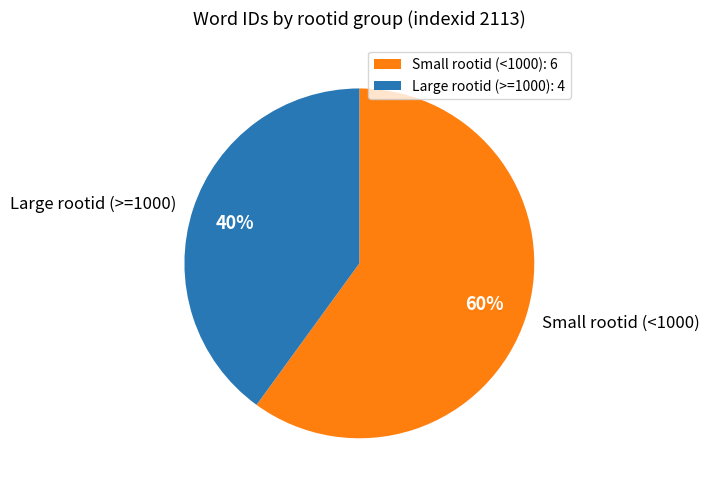

To the nearest percent, what is the average slice percentage?

50%